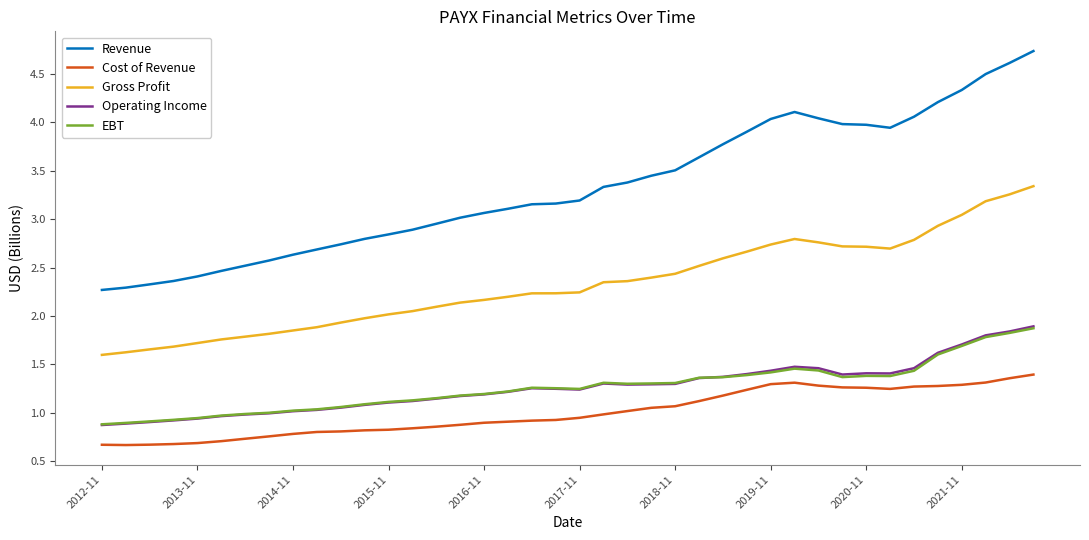

What is the greatest value displayed?

4.7